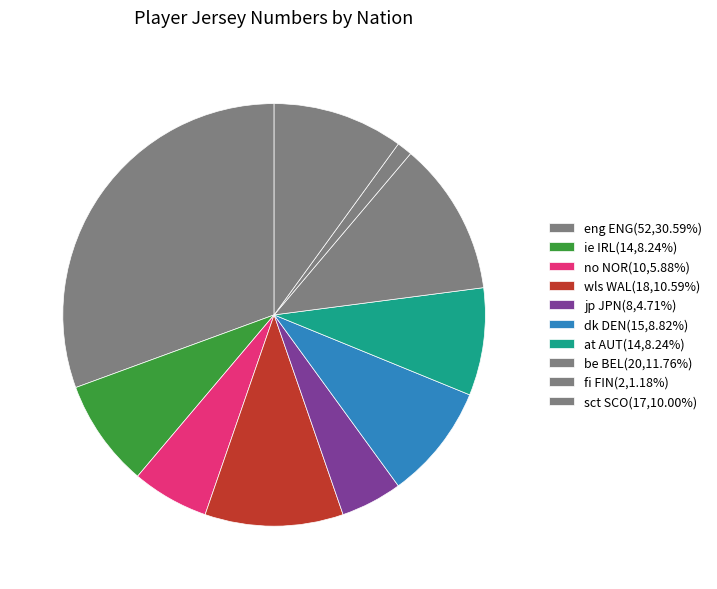

How many slices are in this pie chart?

10